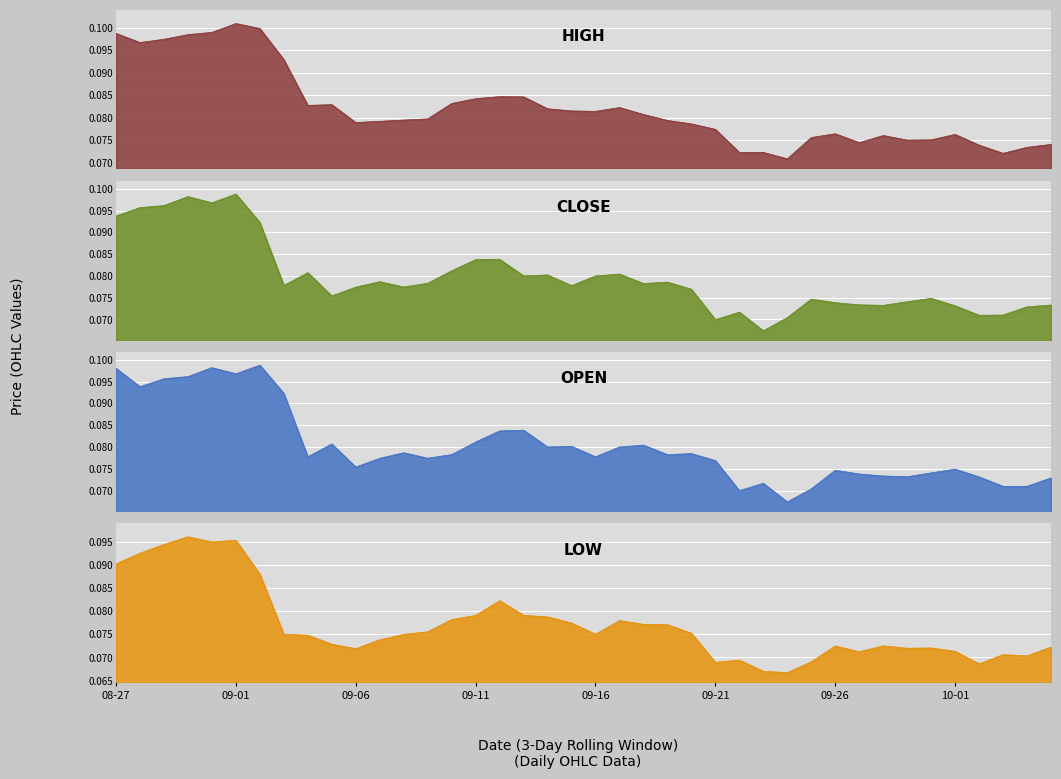

Reading left to right, transcribe all the data shown in this chart.

high: 0.1	0.1	0.1	0.1	0.1	0.1	0.1	0.1	0.1	0.1	0.1	0.1	0.1	0.1	0.1	0.1	0.1	0.1	0.1	0.1	0.1	0.1	0.1	0.1	0.1	0.1	0.1	0.1	0.1	0.1	0.1	0.1	0.1	0.1	0.1	0.1	0.1	0.1	0.1	0.1
close: 0.1	0.1	0.1	0.1	0.1	0.1	0.1	0.1	0.1	0.1	0.1	0.1	0.1	0.1	0.1	0.1	0.1	0.1	0.1	0.1	0.1	0.1	0.1	0.1	0.1	0.1	0.1	0.1	0.1	0.1	0.1	0.1	0.1	0.1	0.1	0.1	0.1	0.1	0.1	0.1
open: 0.1	0.1	0.1	0.1	0.1	0.1	0.1	0.1	0.1	0.1	0.1	0.1	0.1	0.1	0.1	0.1	0.1	0.1	0.1	0.1	0.1	0.1	0.1	0.1	0.1	0.1	0.1	0.1	0.1	0.1	0.1	0.1	0.1	0.1	0.1	0.1	0.1	0.1	0.1	0.1
low: 0.1	0.1	0.1	0.1	0.1	0.1	0.1	0.1	0.1	0.1	0.1	0.1	0.1	0.1	0.1	0.1	0.1	0.1	0.1	0.1	0.1	0.1	0.1	0.1	0.1	0.1	0.1	0.1	0.1	0.1	0.1	0.1	0.1	0.1	0.1	0.1	0.1	0.1	0.1	0.1